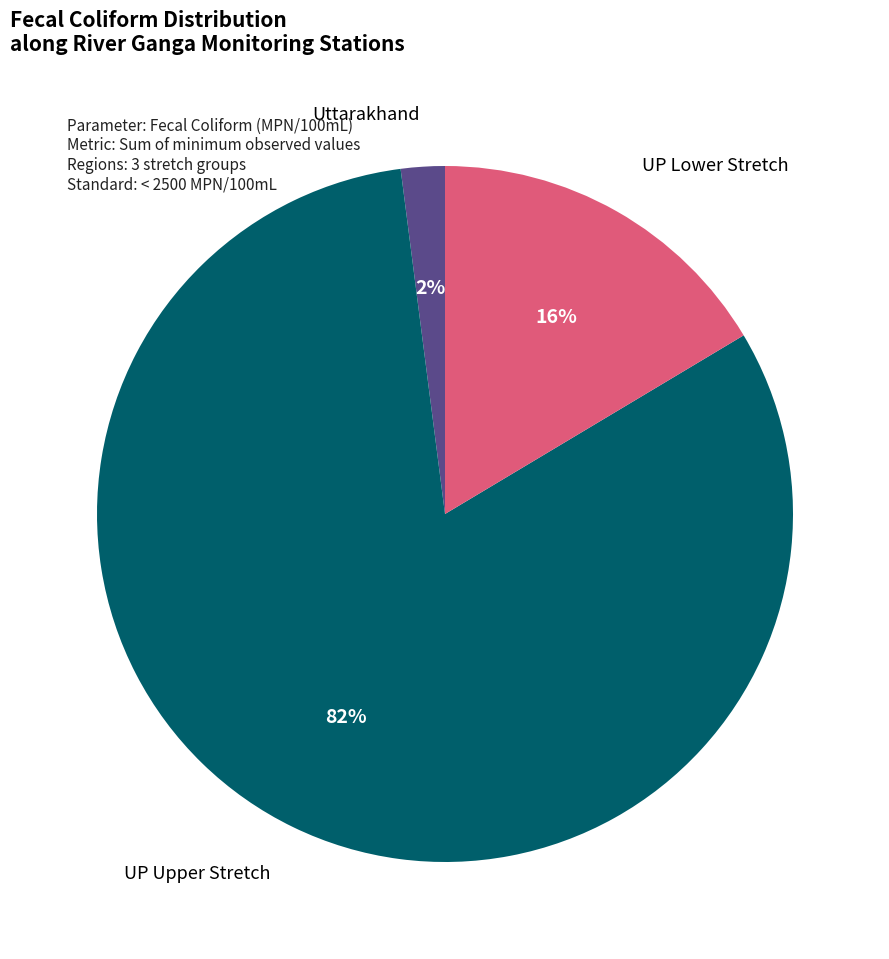

Do Uttarakhand and UP Lower Stretch together represent more than half of the pie?

No